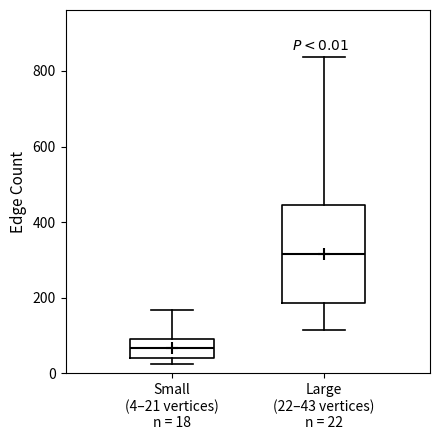

Which box is the tallest, from its lower edge to its upper edge?

Large (22–43 vertices) n = 22